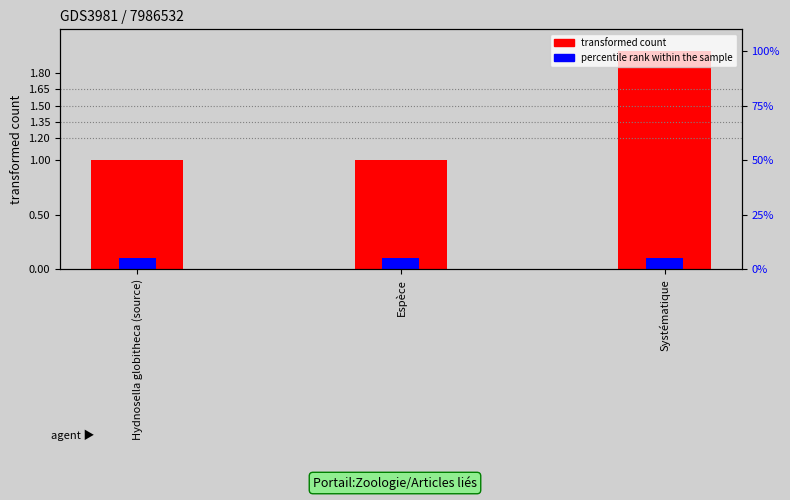

The value of transformed count at Systématique is 1.3. True or false?

False